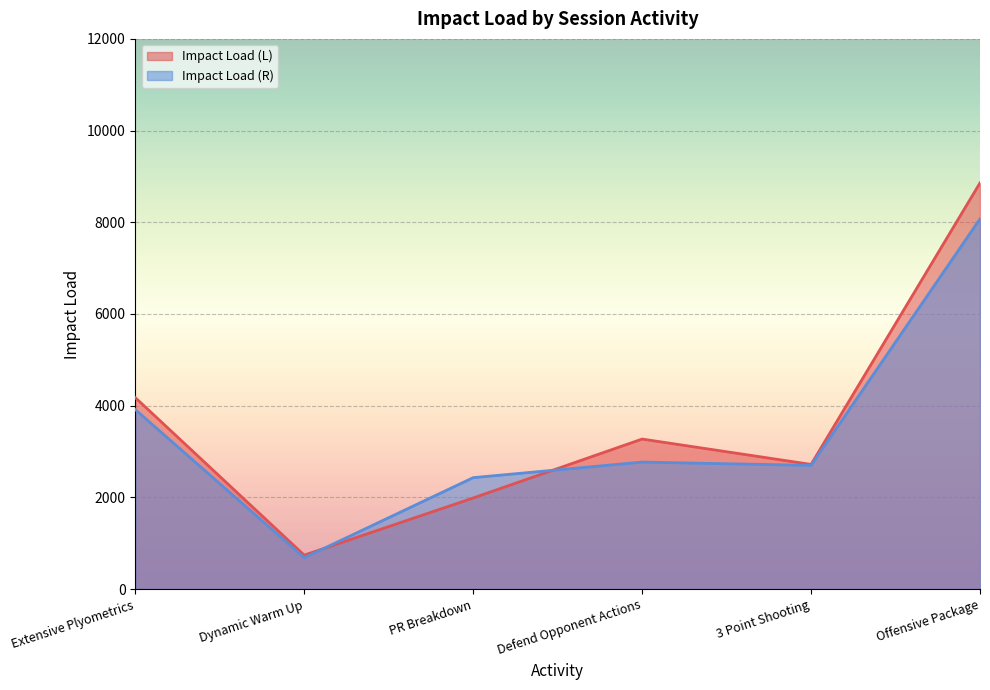

Where does the Impact Load (R) series first go above 2770?

Extensive Plyometrics